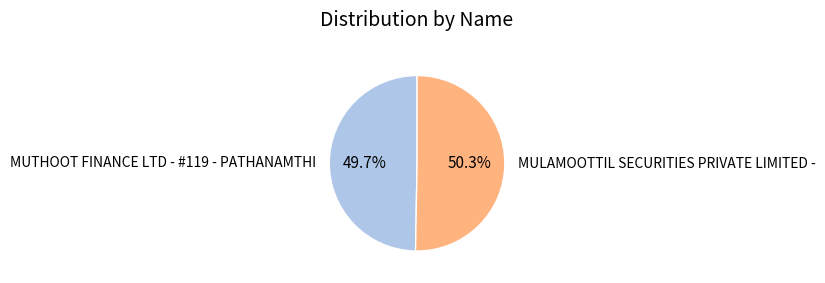

Approximately how many times larger is the value at MUTHOOT FINANCE LTD - #119 - PATHANAMTHI compared to MULAMOOTTIL SECURITIES PRIVATE LIMITED -?

1.0